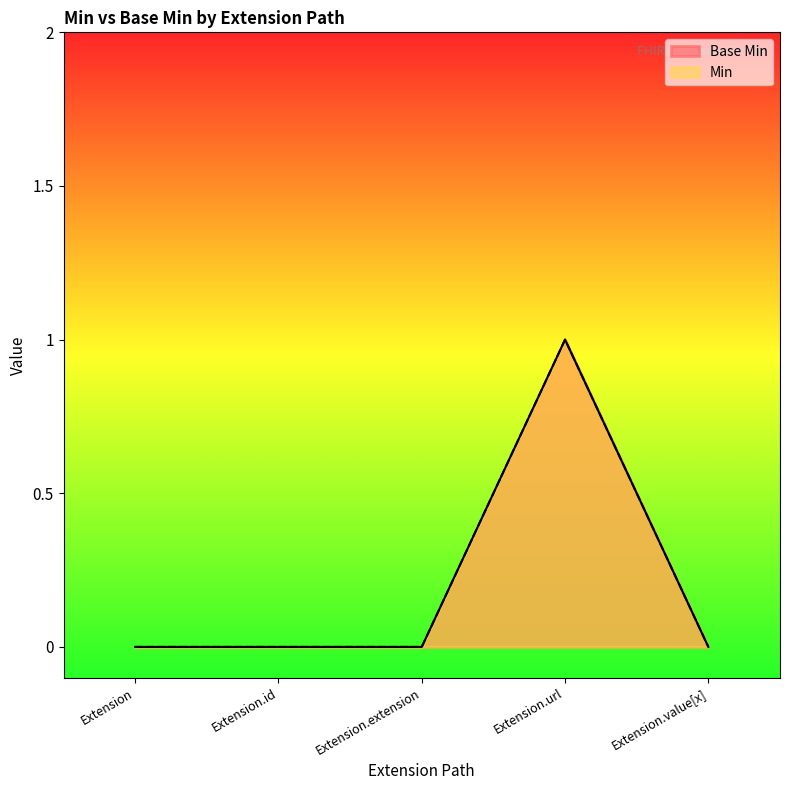

True or false: Min and Base Min cross at least once.

False